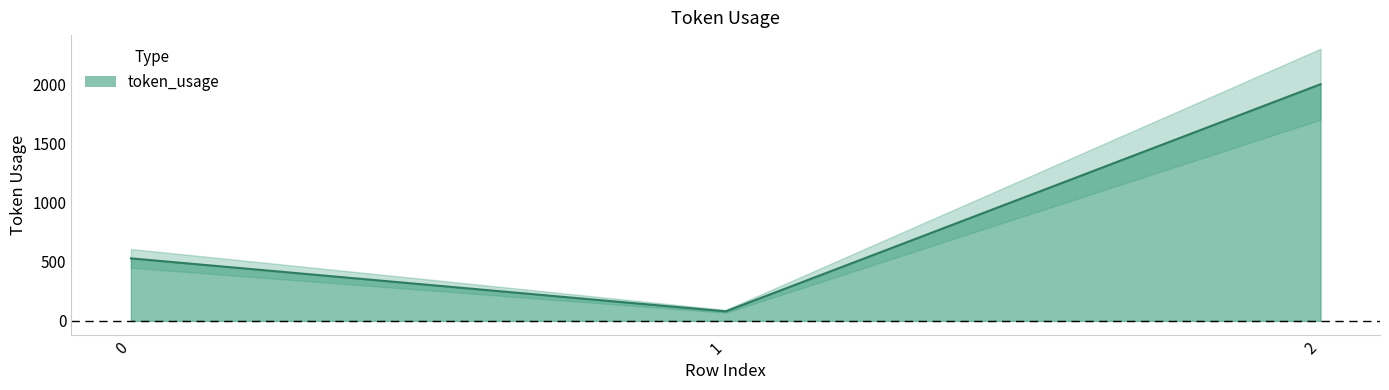

Where does the data first go above 529?

2